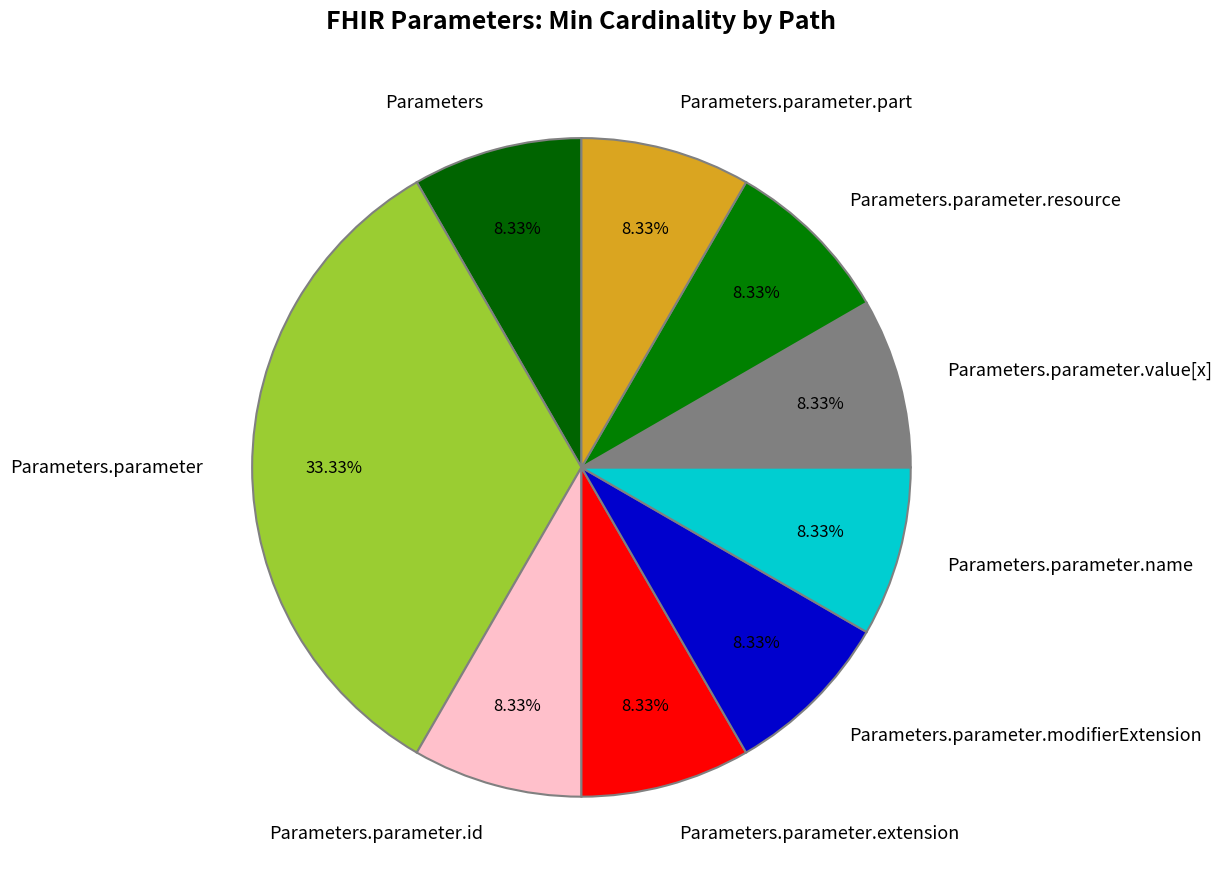

What is the largest slice in the pie chart?

Parameters.parameter